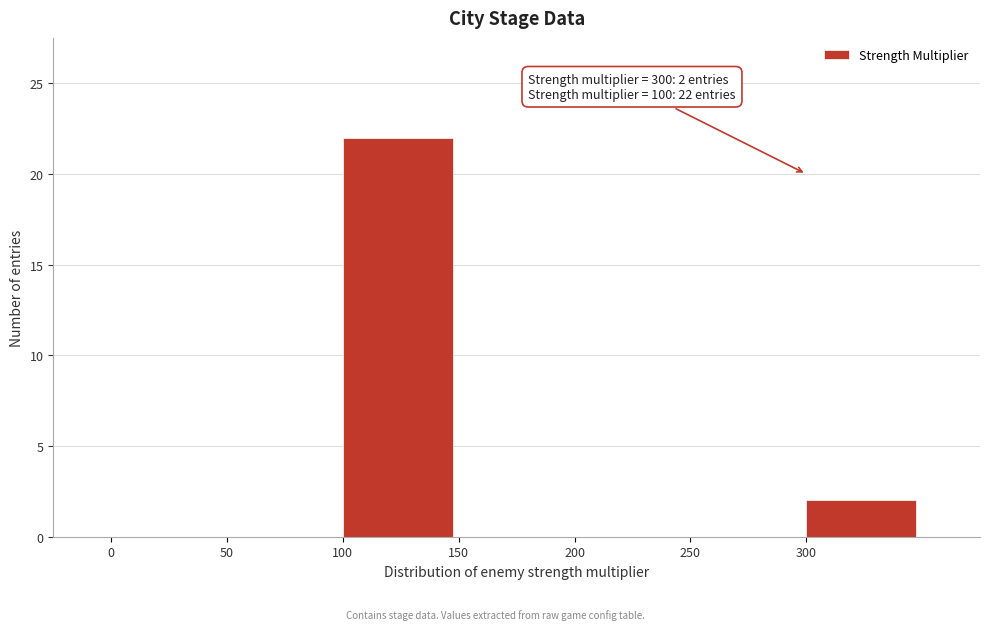

Over which range of the x-axis is the bar tallest?

100 to 150